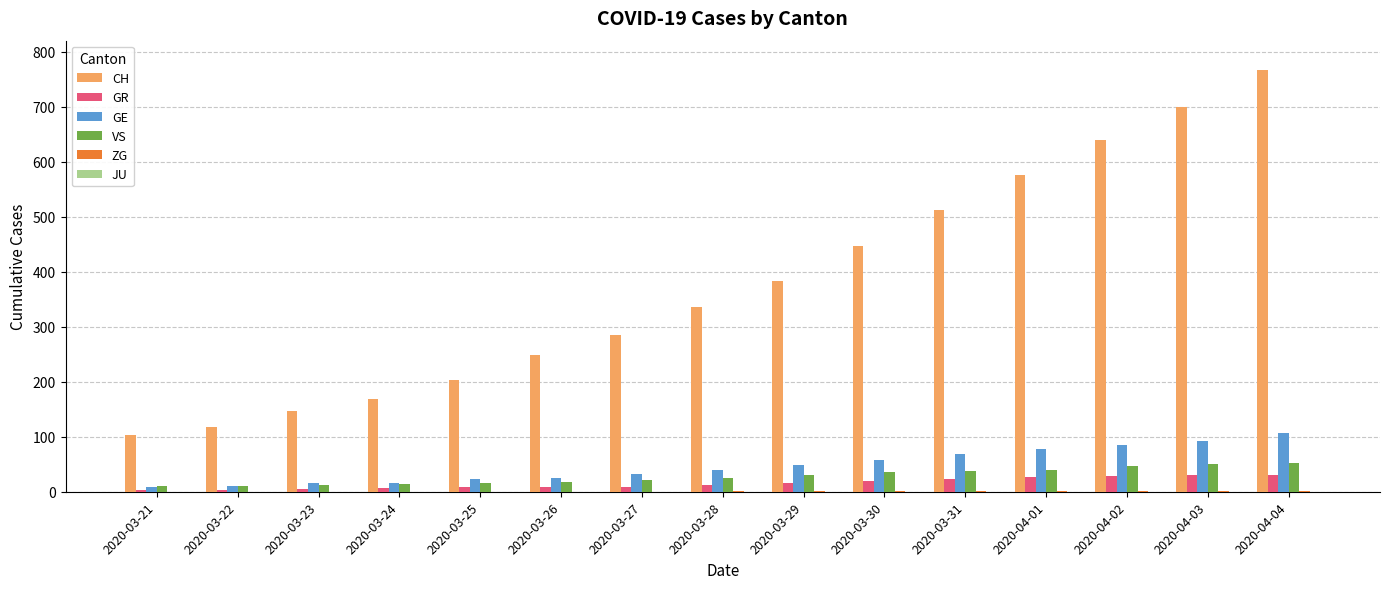

What is the sum of the GR values at 2020-03-31 and 2020-04-01?

49